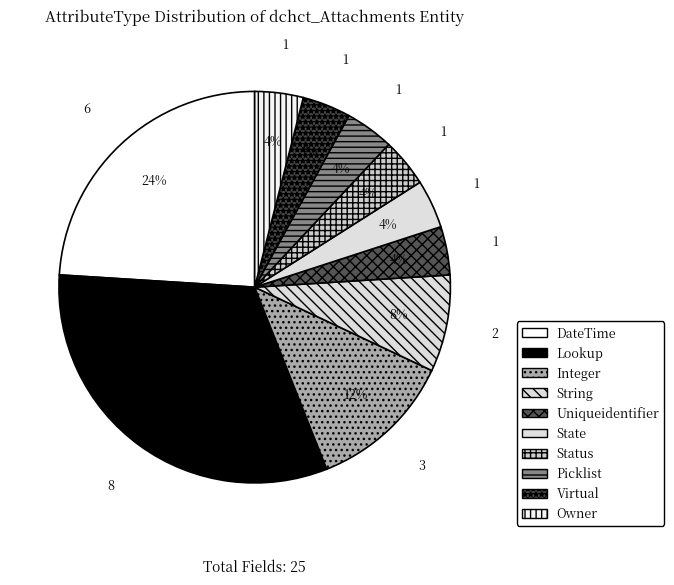

True or false: Owner accounts for 14% of the total.

False